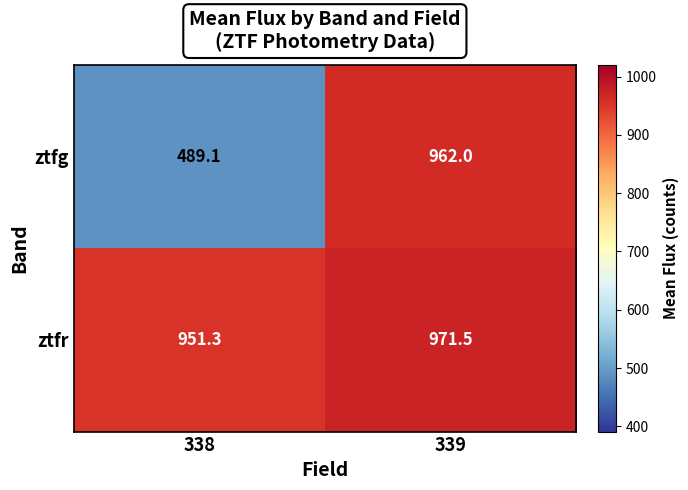

What is the sum of all ztfr values?

1922.8